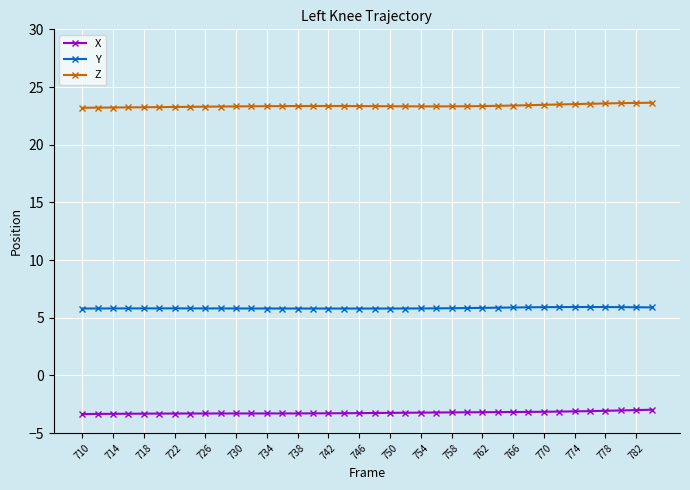

At how many categories does at least one series exceed 0?

38